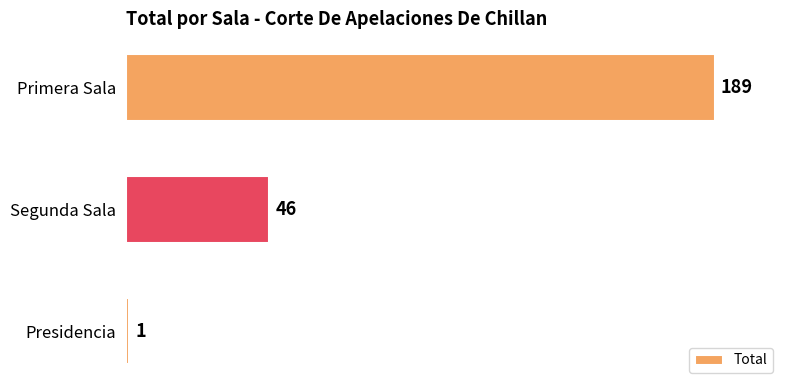

What is the change in value from Presidencia to Segunda Sala?

+45